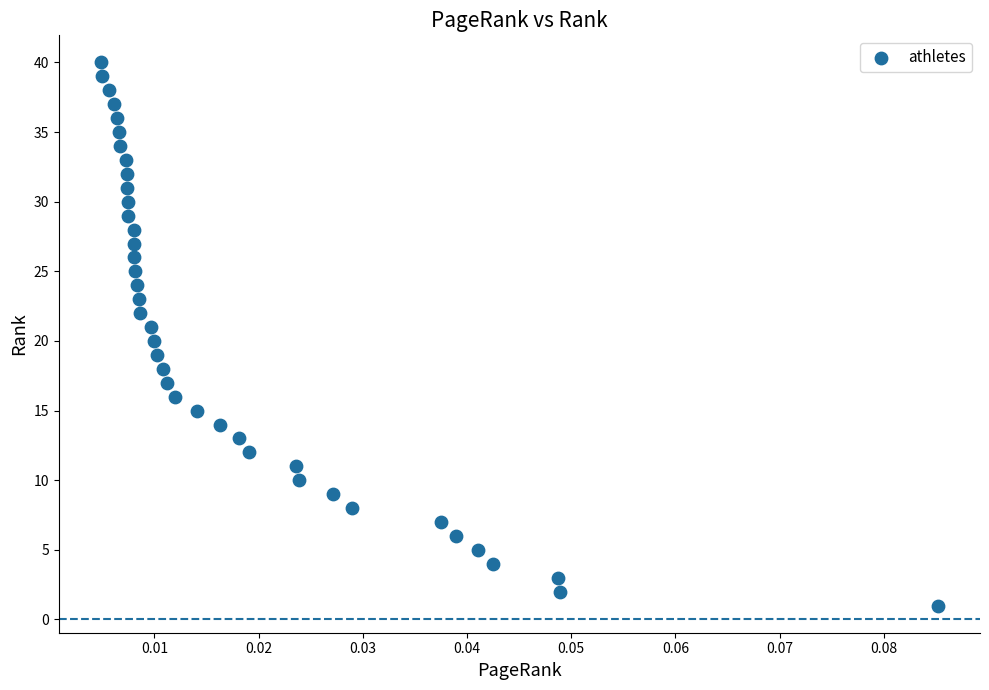

What is the range of Y values (max minus min)?

39